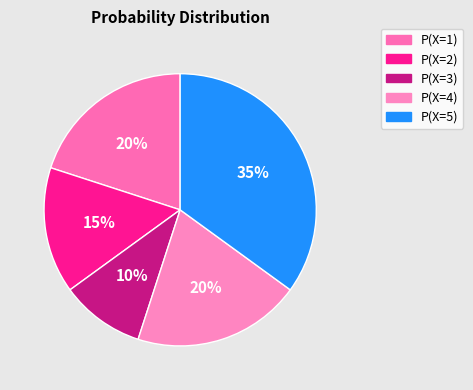

Does P(X=4) account for over 50% of the chart?

No